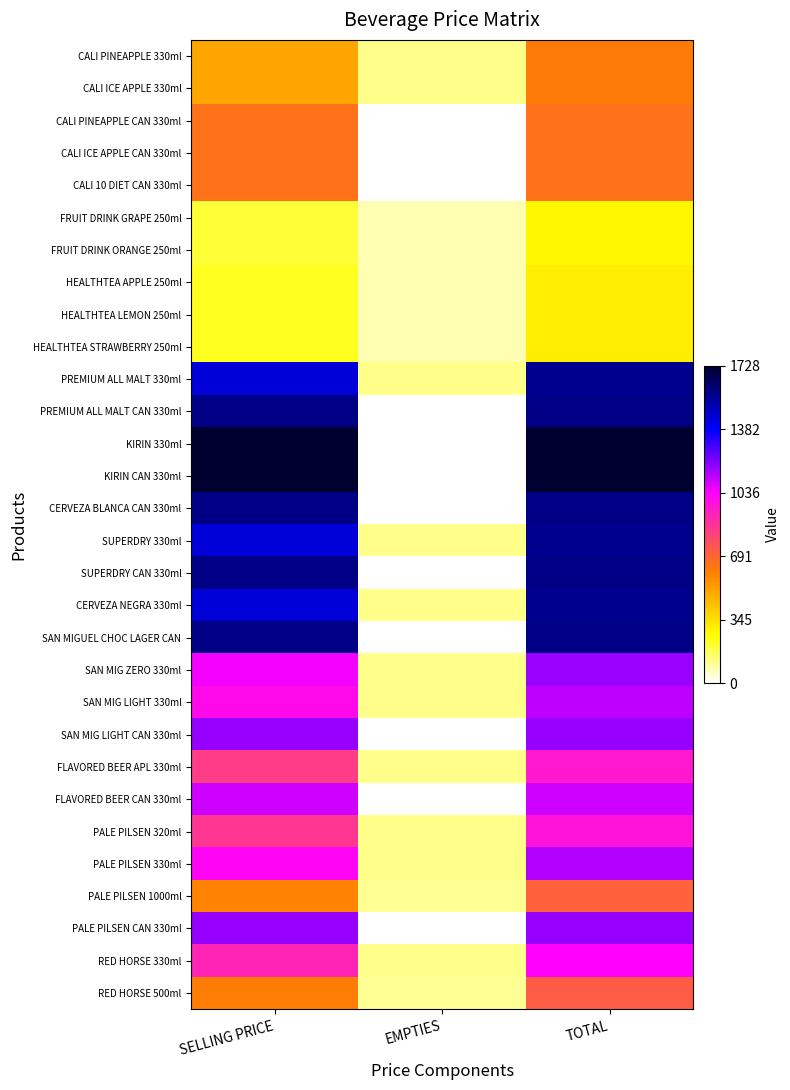

At which category does the chart reach its minimum across all series?

EMPTIES